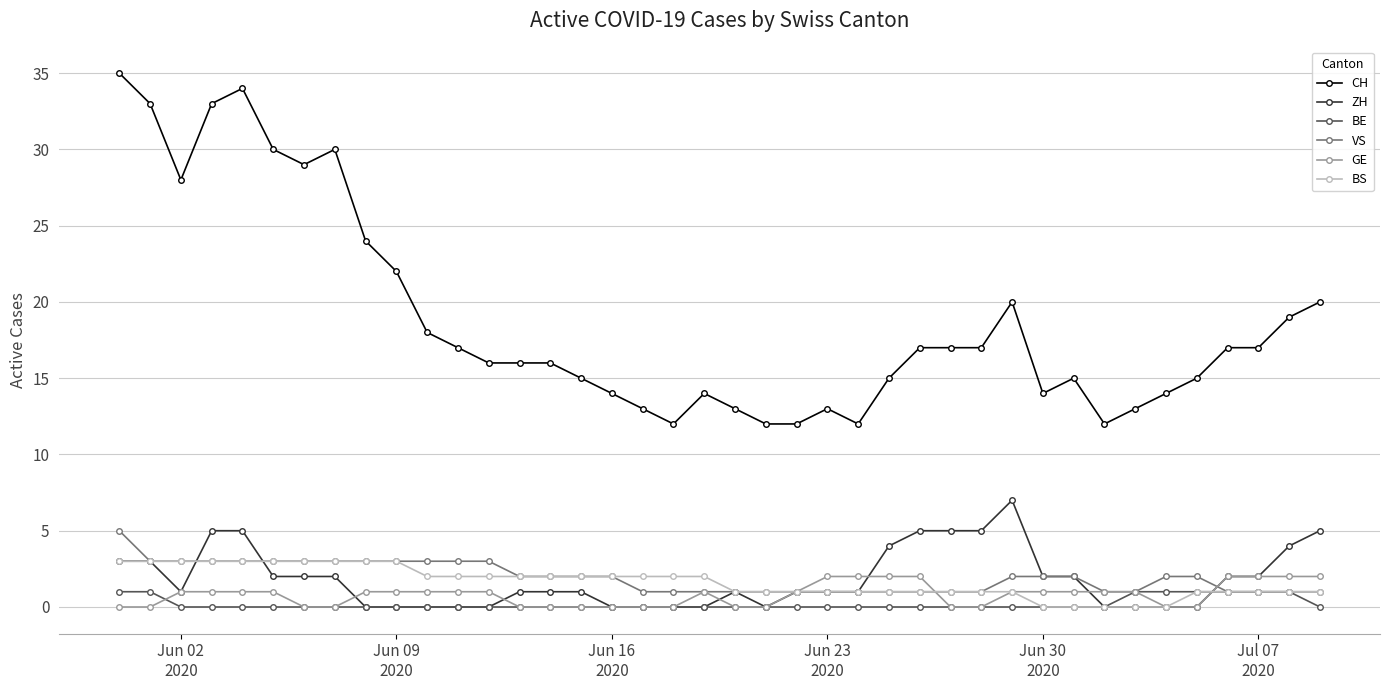

Reading left to right, list all the values displayed in this chart.

CH: 35	33	28	33	34	30	29	30	24	22	18	17	16	16	16	15	14	13	12	14	13	12	12	13	12	15	17	17	17	20	14	15	12	13	14	15	17	17	19	20
ZH: 3	3	1	5	5	2	2	2	0	0	0	0	0	1	1	1	0	0	0	0	1	0	1	1	1	4	5	5	5	7	2	2	0	0	0	0	2	2	4	5
BE: 1	1	0	0	0	0	0	0	0	0	0	0	0	0	0	0	0	0	0	0	0	0	0	0	0	0	0	0	0	0	0	0	0	1	1	1	1	1	1	0
VS: 5	3	3	3	3	3	3	3	3	3	3	3	3	2	2	2	2	1	1	1	1	1	1	1	1	1	1	1	1	2	2	2	1	1	2	2	1	1	1	1
GE: 0	0	1	1	1	1	0	0	1	1	1	1	1	0	0	0	0	0	0	1	0	0	1	2	2	2	2	0	0	1	1	1	1	1	0	0	2	2	2	2
BS: 3	3	3	3	3	3	3	3	3	3	2	2	2	2	2	2	2	2	2	2	1	1	1	1	1	1	1	1	1	1	0	0	0	0	0	1	1	1	1	1